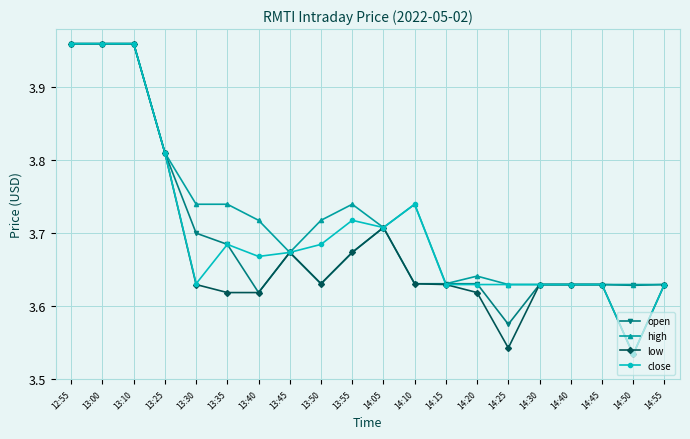

What is the label of the 15th point from the left?

14:25